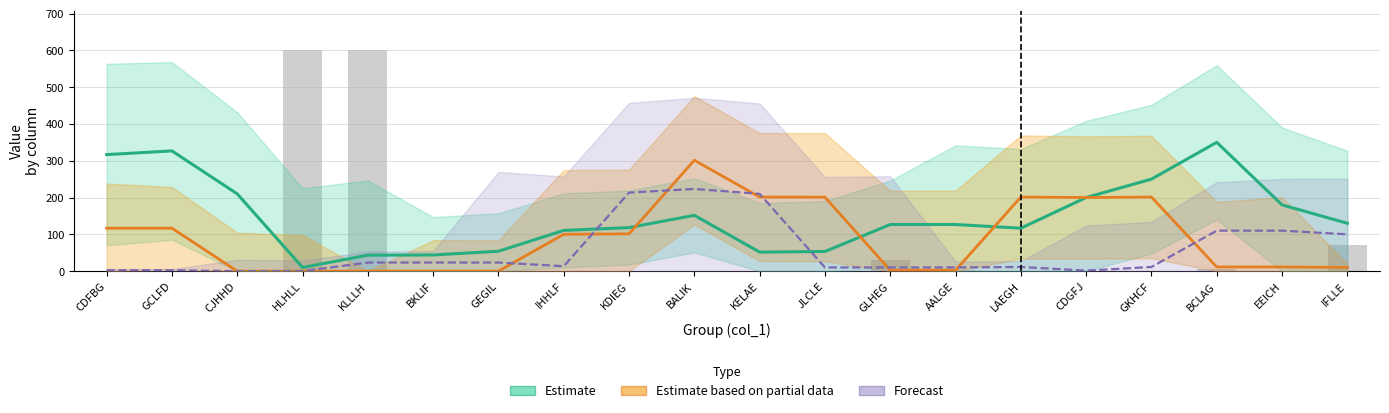

At which category is the sum across all series the highest?

BALIK